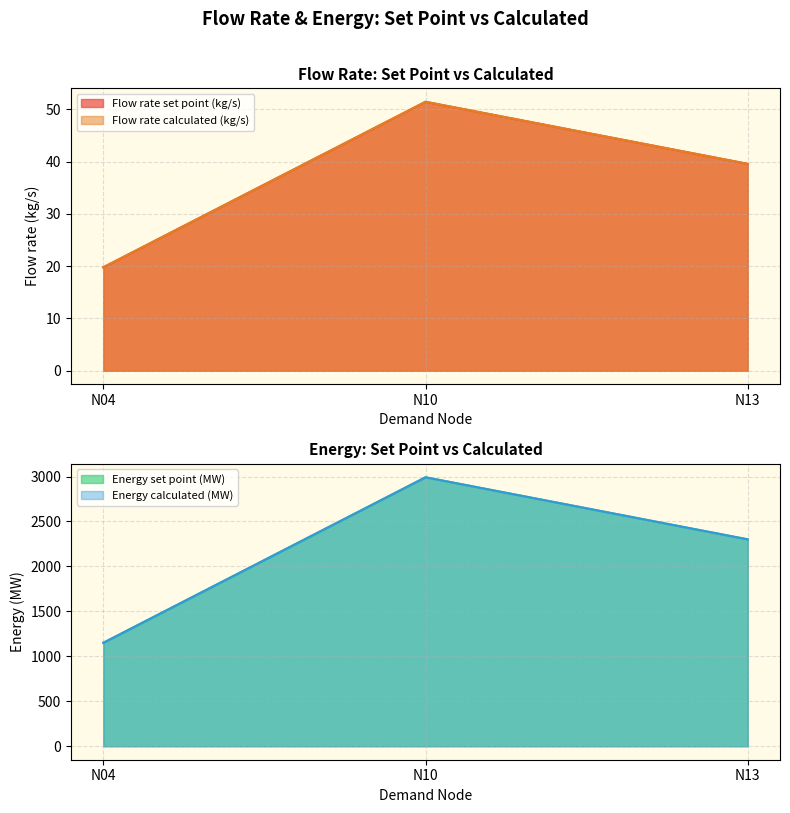

The Energy set point (MW) series shows 1150.5 at N04. True or false?

True